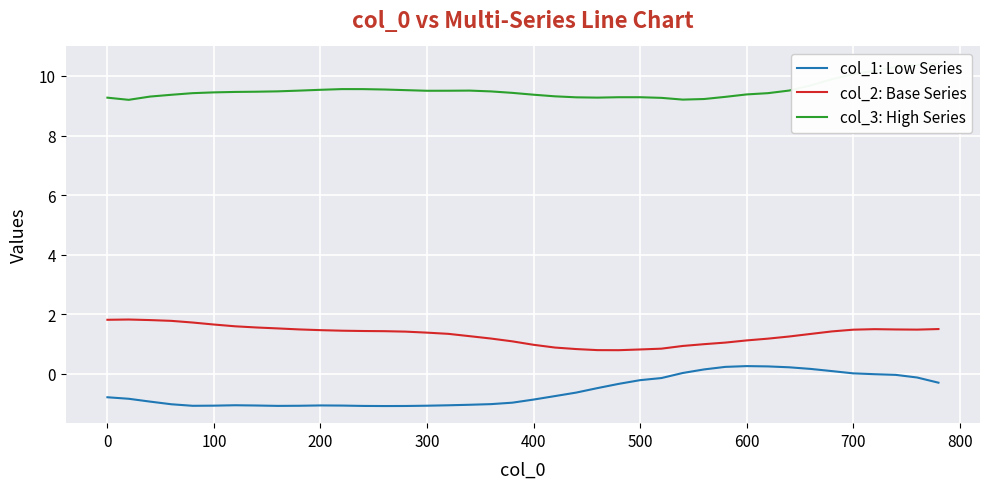

Is the value of col_1: Low Series at 700 greater than the value of col_2: Base Series at 37?

No